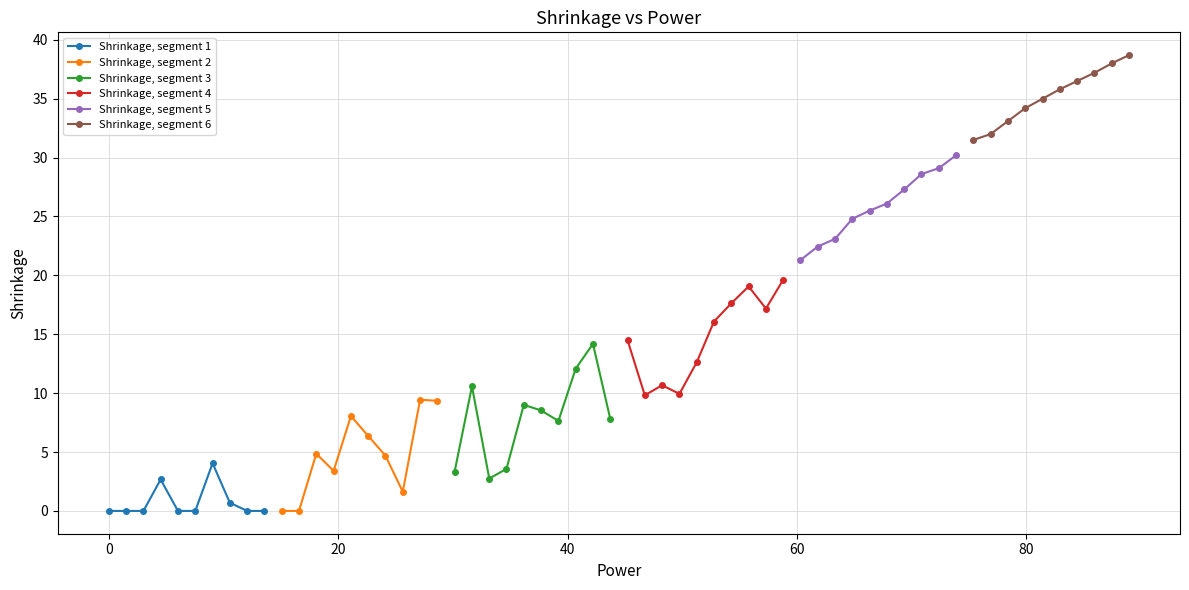

True or false: Shrinkage, segment 5 has more than 2 points higher than both neighbors.

False